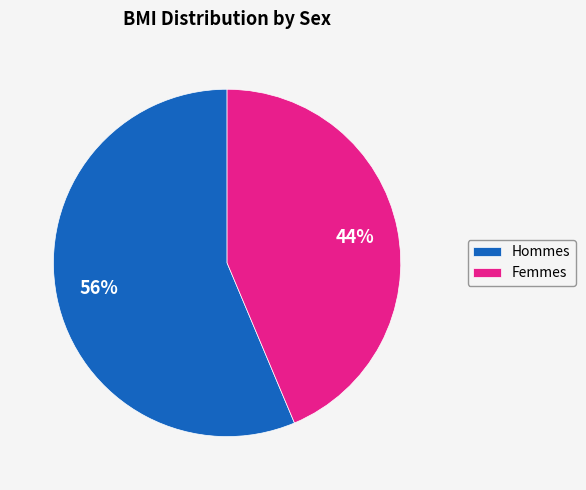

Which has a higher value, Hommes or Femmes?

Hommes